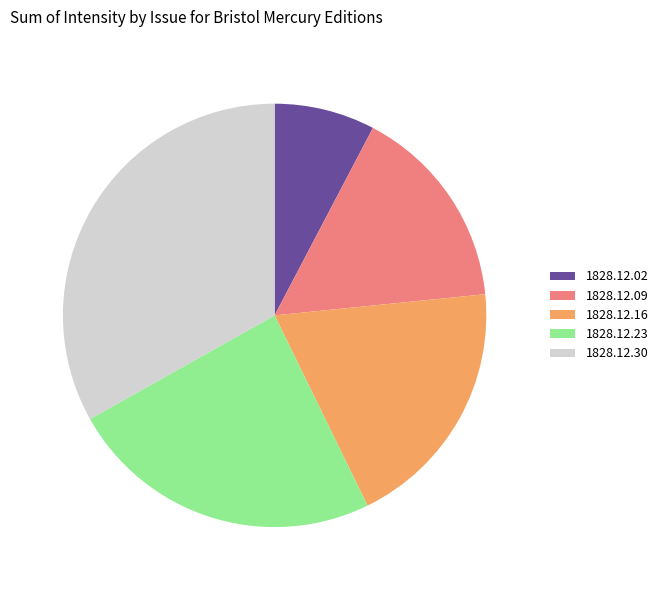

The 1828.12.23 slice represents 15% of the pie. True or false?

False